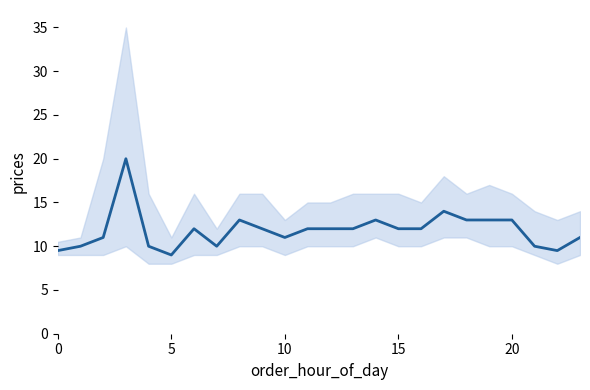

What is the change in value from 10 to 16?

+1.0